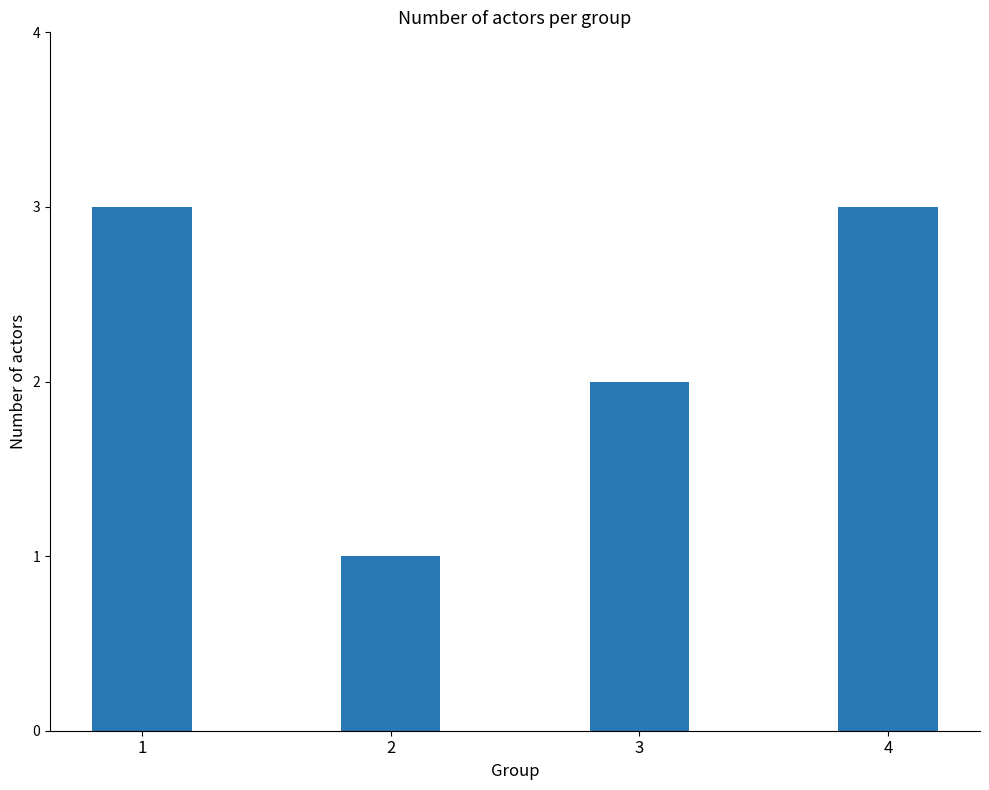

What is the approximate value at 4?

3